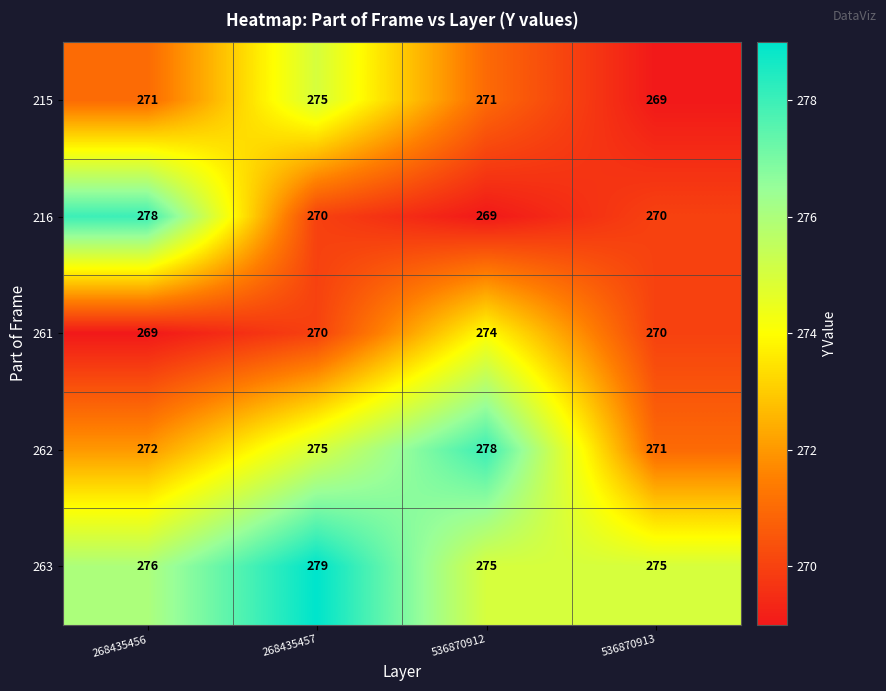

What is the average value of the 263 series?

276